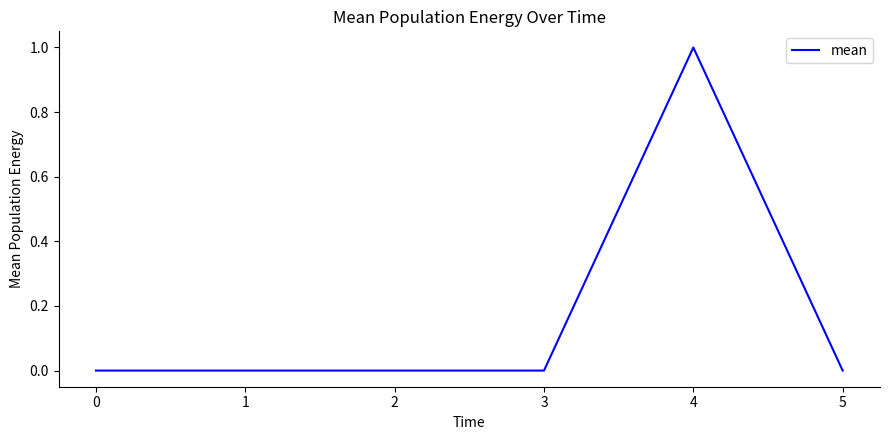

What is the change in value from 2 to 4?

+1